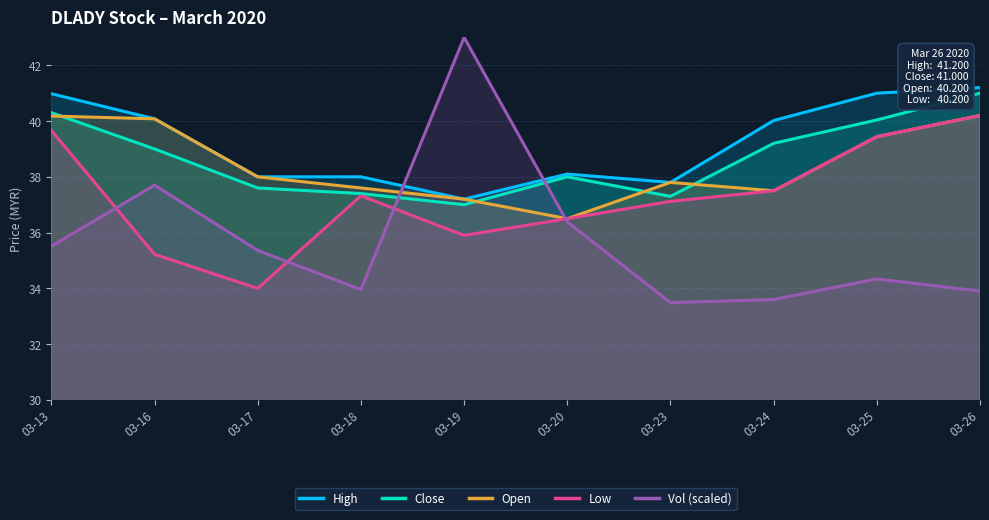

How many interior local valleys does the Low series have?

2